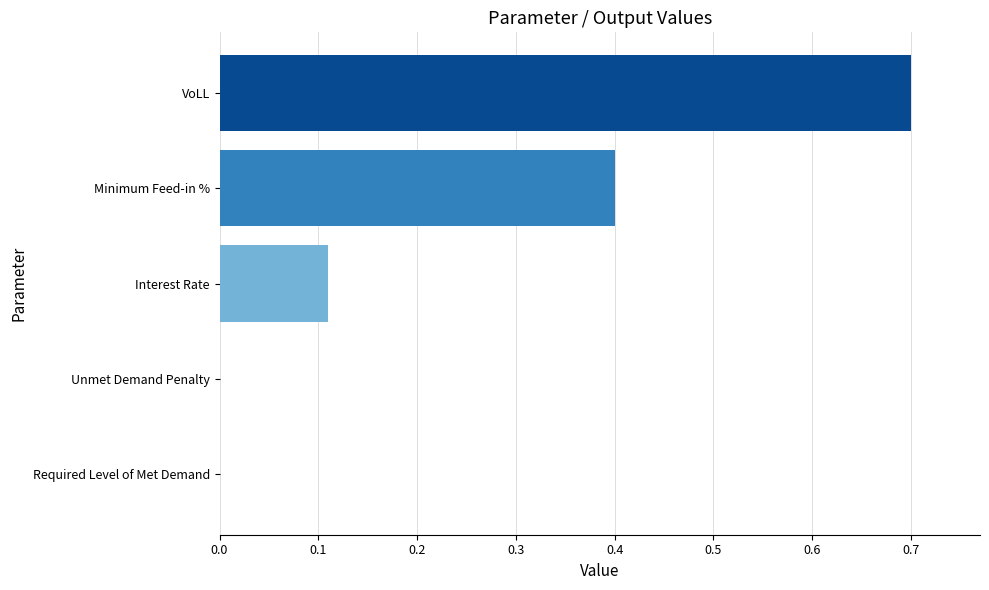

What is the sum of all values?

1.2